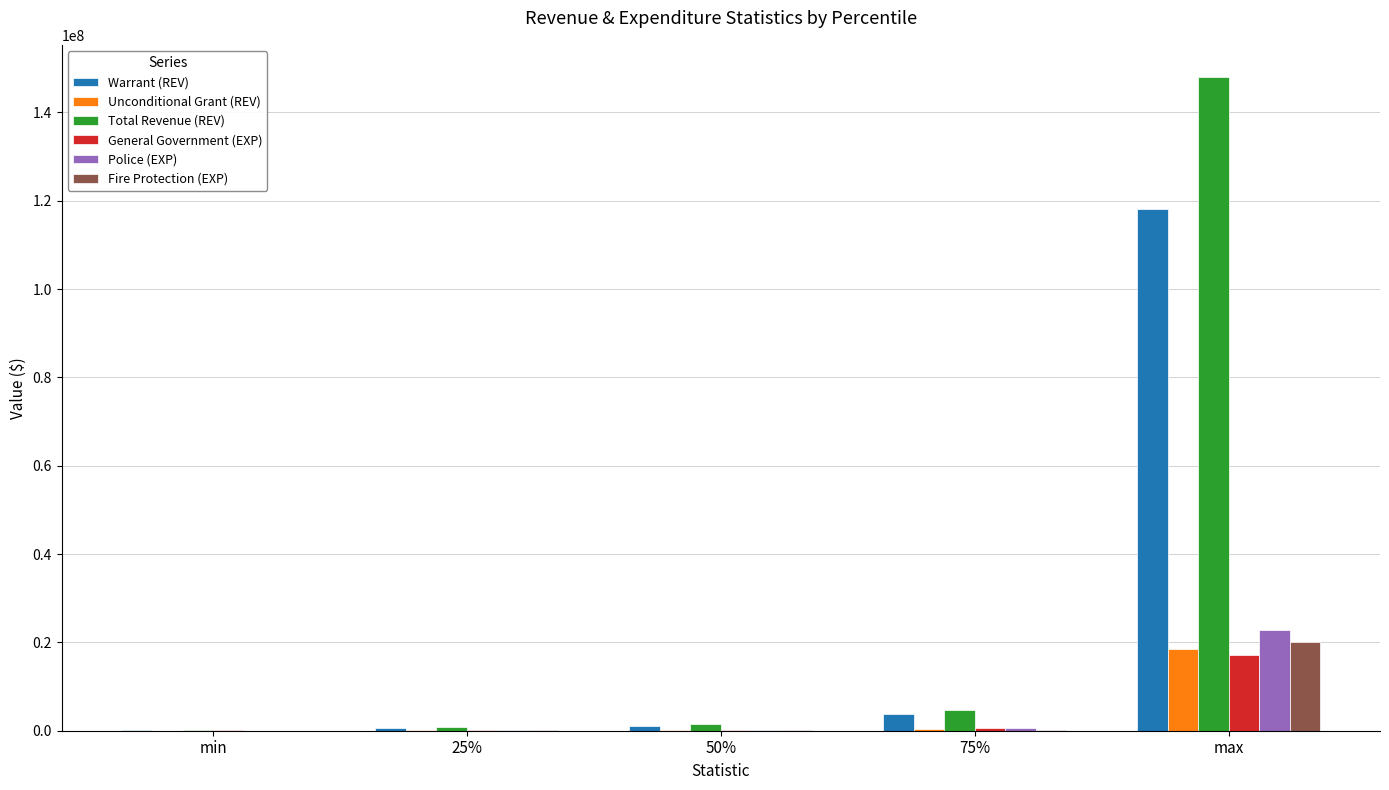

True or false: Unconditional Grant (REV) has a value of 342779 at 75%.

True